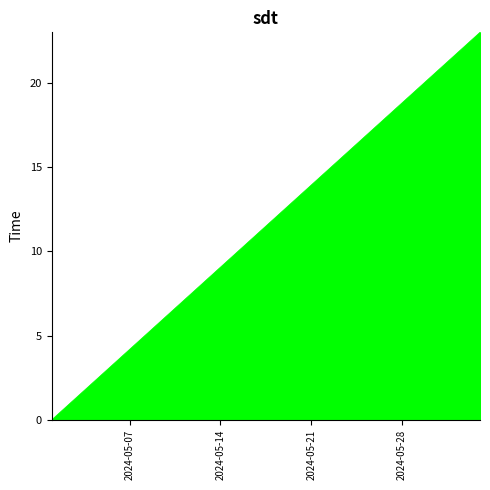

What is the maximum value shown in the chart?

23.0